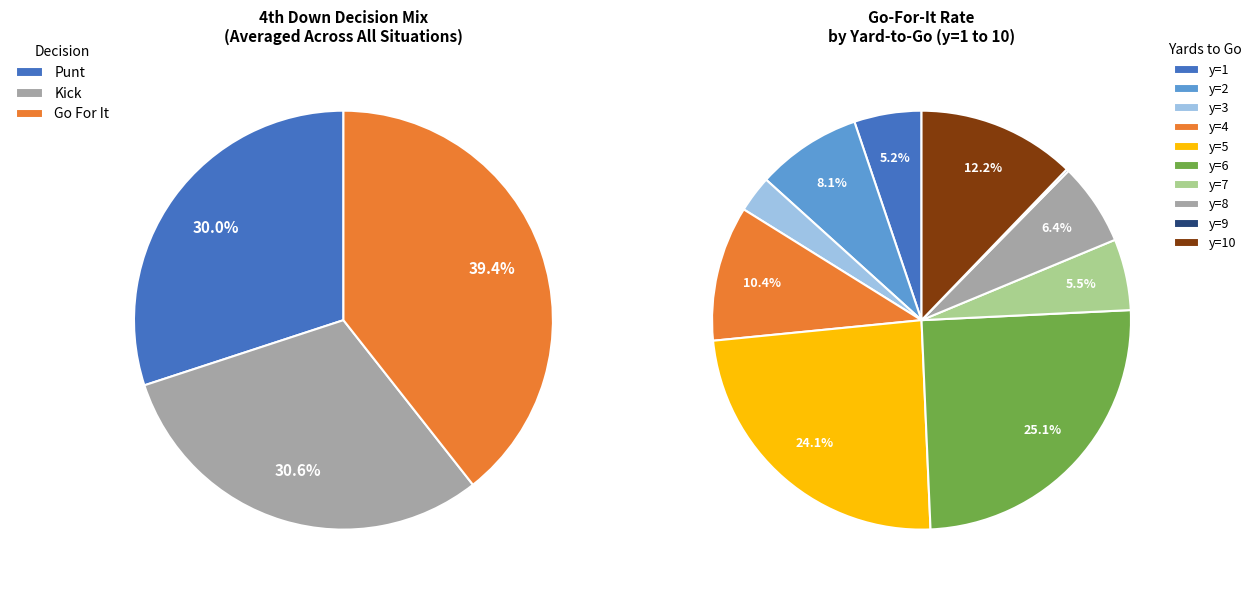

The y=5 slice represents 30% of the pie. True or false?

False